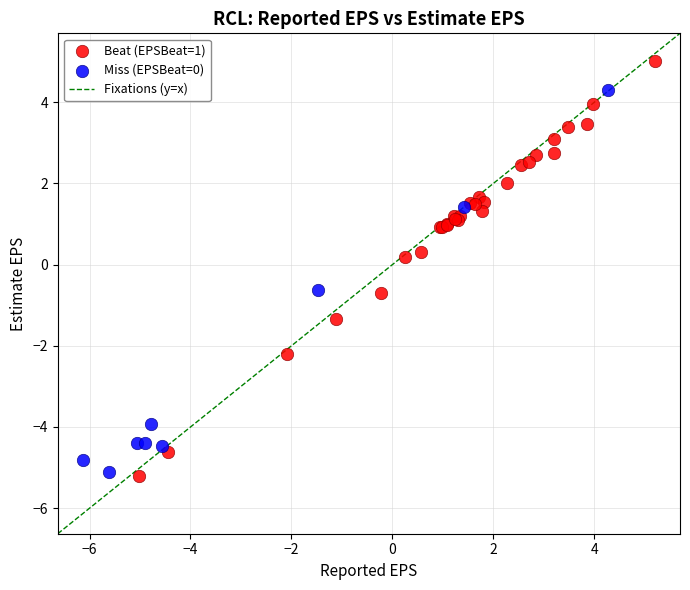

Which series has the largest Y range (max minus min)?

Beat (EPSBeat=1)